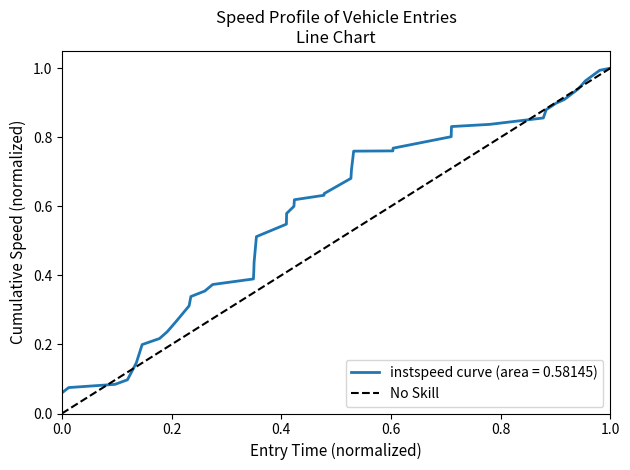

What is the maximum value shown in the chart?

1